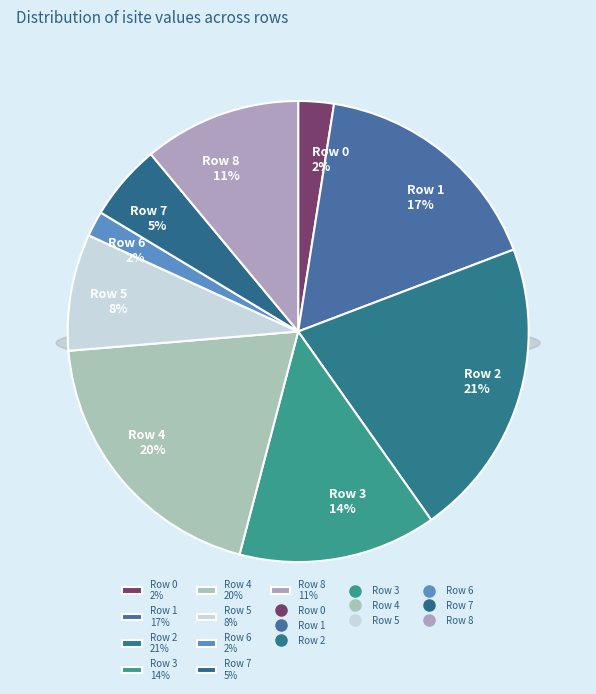

To the nearest percent, what percentage of the pie is Row 4?

20%